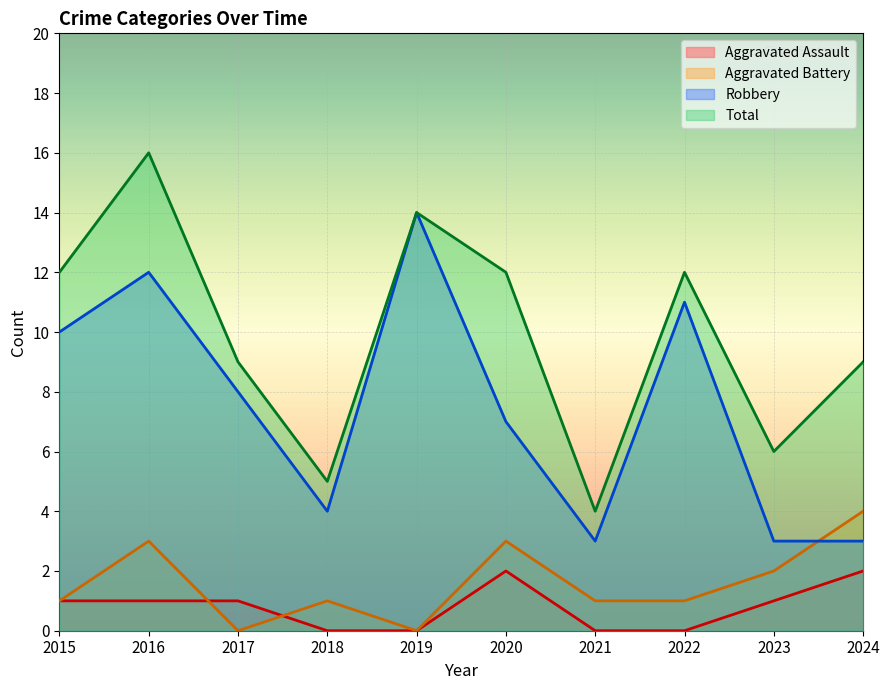

What are all the series names shown in the legend?

Aggravated Assault, Aggravated Battery, Robbery, Total